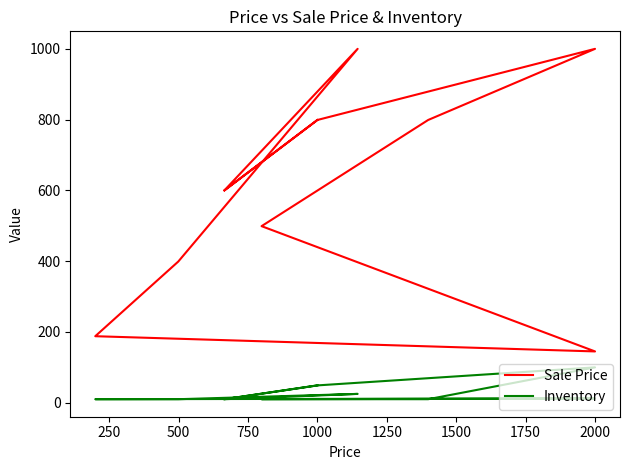

How many data points in Sale Price are less than 600?

4